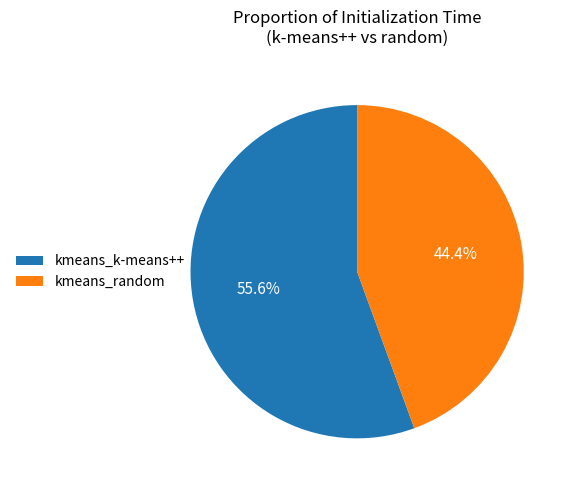

What portion of the pie excludes kmeans_random?

55.6%